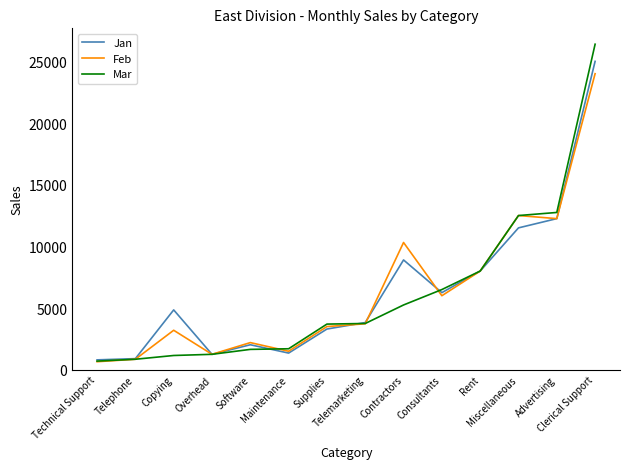

Is the value of Mar at Software greater than the value of Jan at Miscellaneous?

No